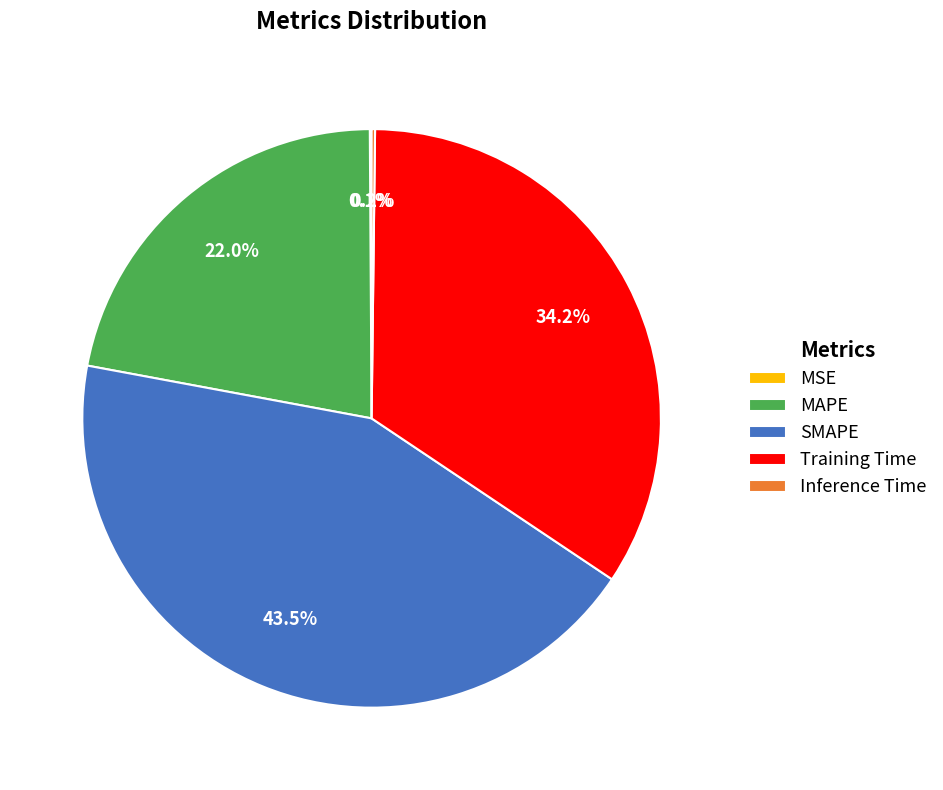

Combined, do MAPE and Training Time account for over 50%?

Yes